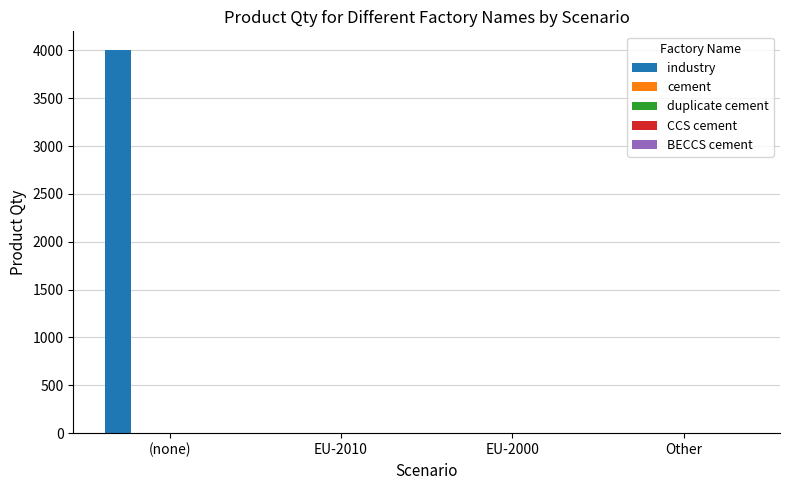

Does the chart contain stacked bars?

No